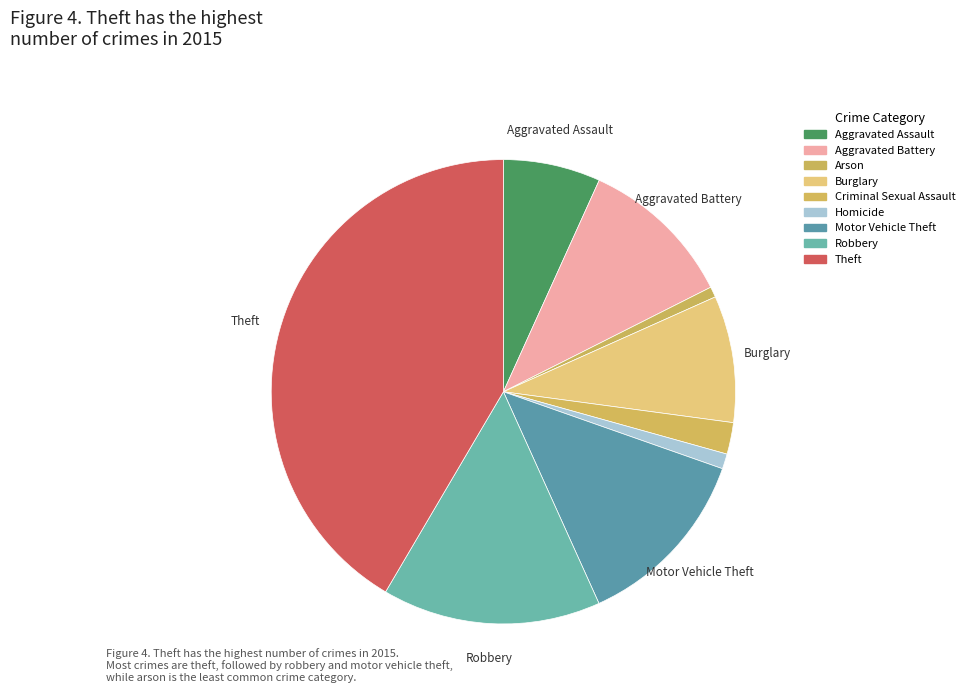

Approximately how many times larger is the value at Motor Vehicle Theft compared to Burglary?

1.5